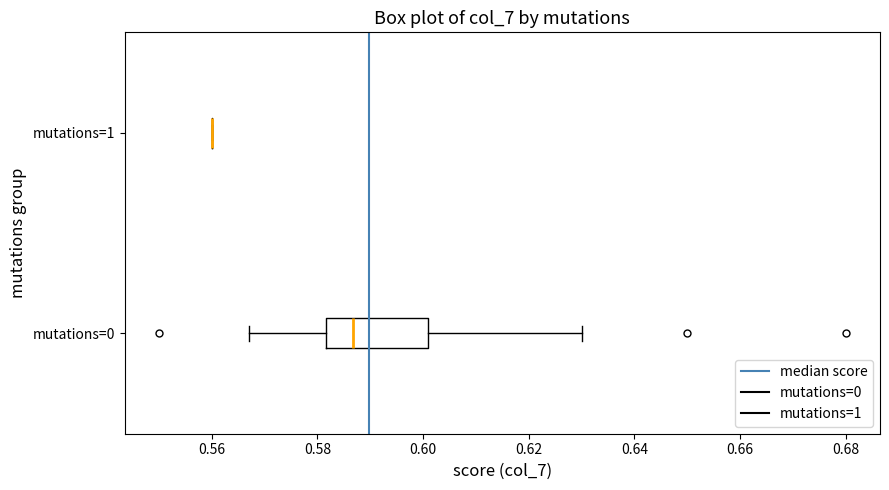

Comparing the boxes themselves (not the whiskers), which one is the widest?

mutations=0